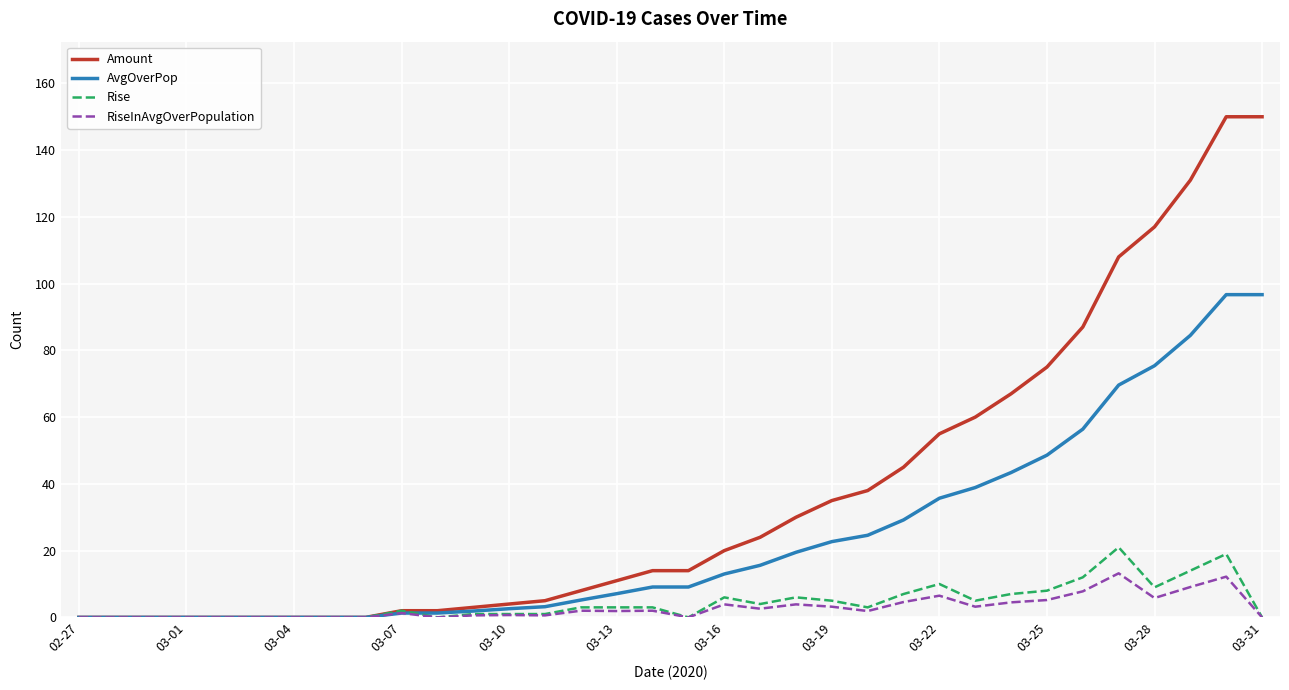

List the series in order of their peak value, lowest first.

RiseInAvgOverPopulation, Rise, AvgOverPop, Amount